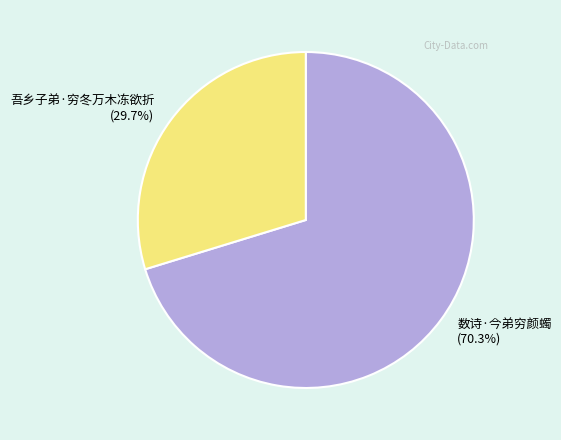

True or false: 吾乡子弟·穷冬万木冻欲折 accounts for 30% of the total.

True